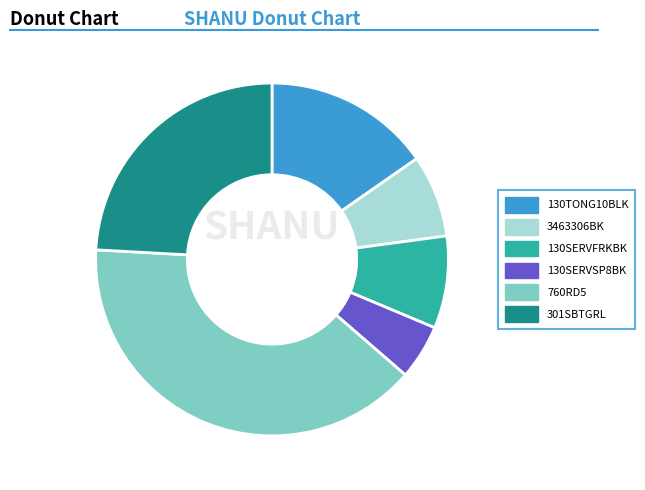

Approximately how many times larger is the value at 3463306BK compared to 760RD5?

0.2